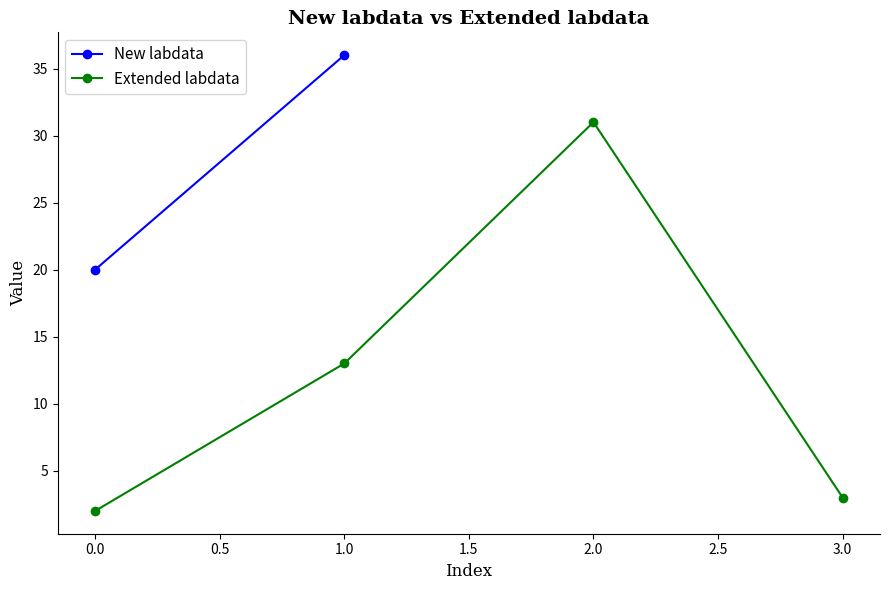

What is the value of the Extended labdata point at the 4th from the left?

3